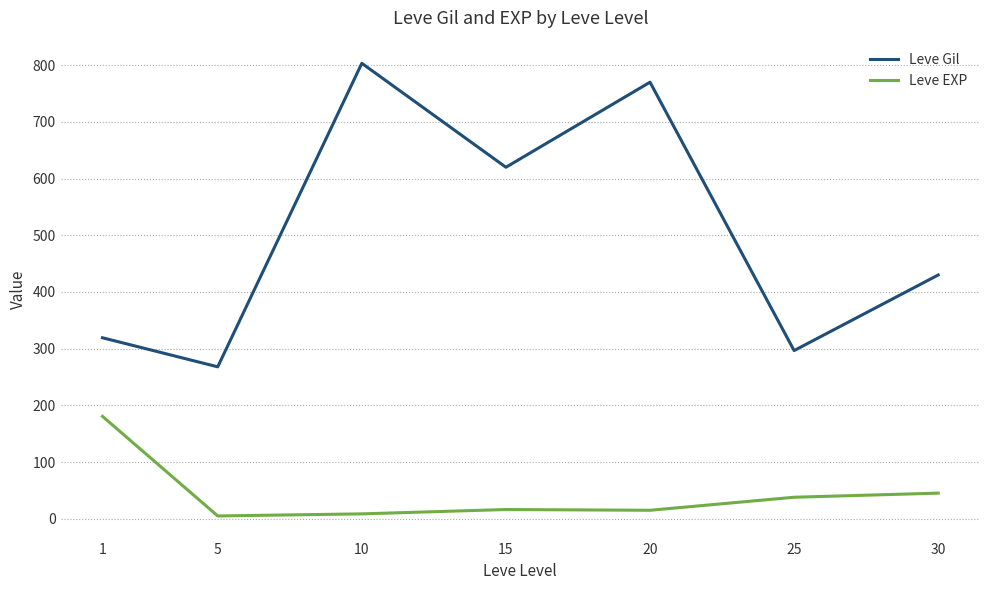

Count the number of categories in the chart.

7